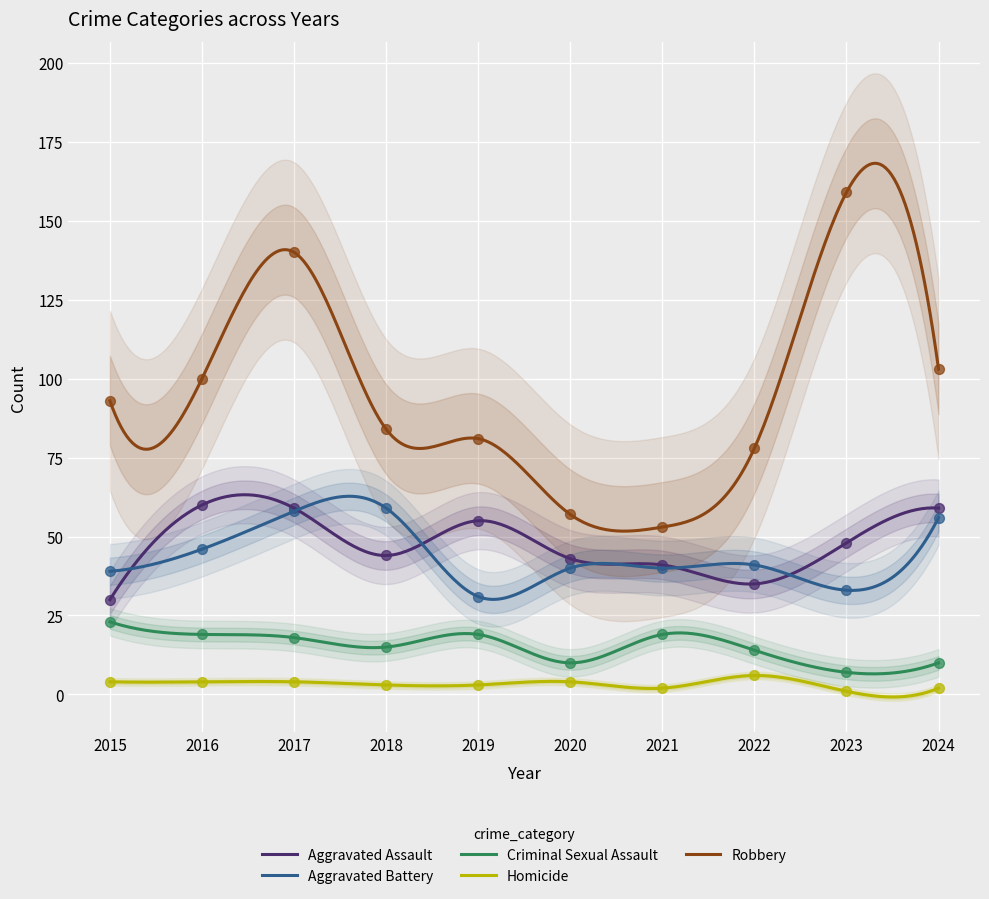

What is the total value across all series at 2017?

279